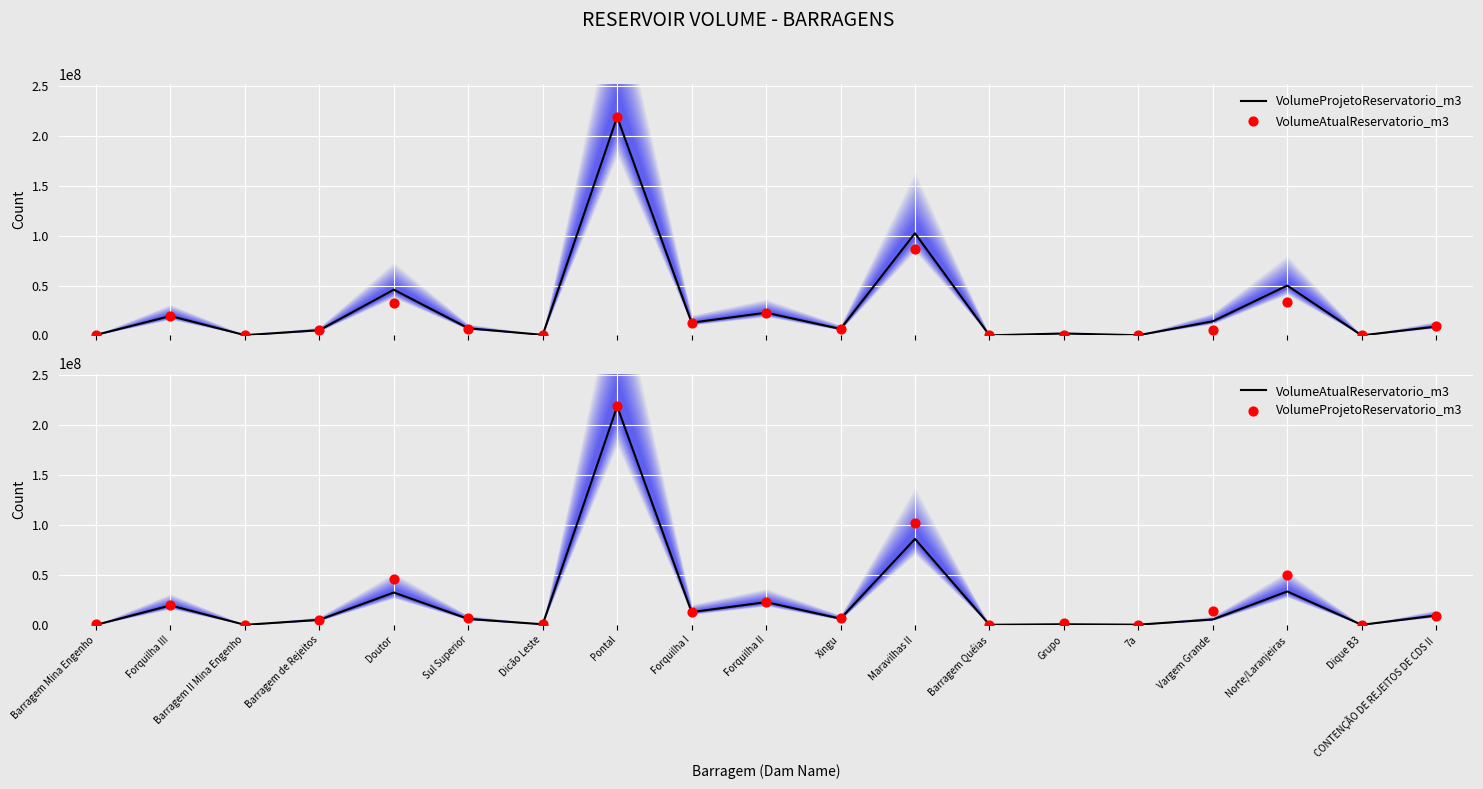

What are all the series names shown in the legend?

VolumeProjetoReservatorio_m3, VolumeAtualReservatorio_m3